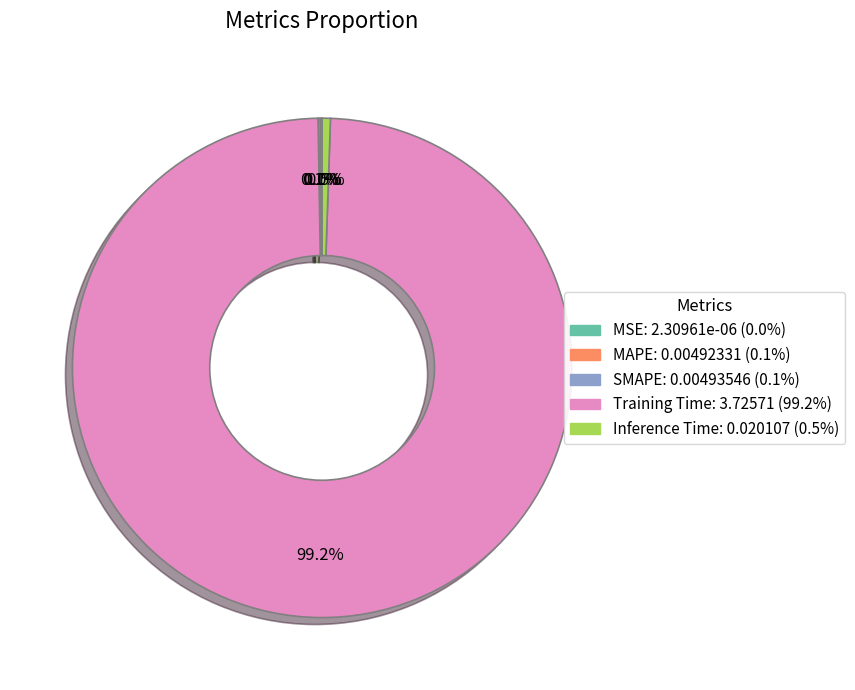

Is it true that Training Time is 99% of the pie?

True